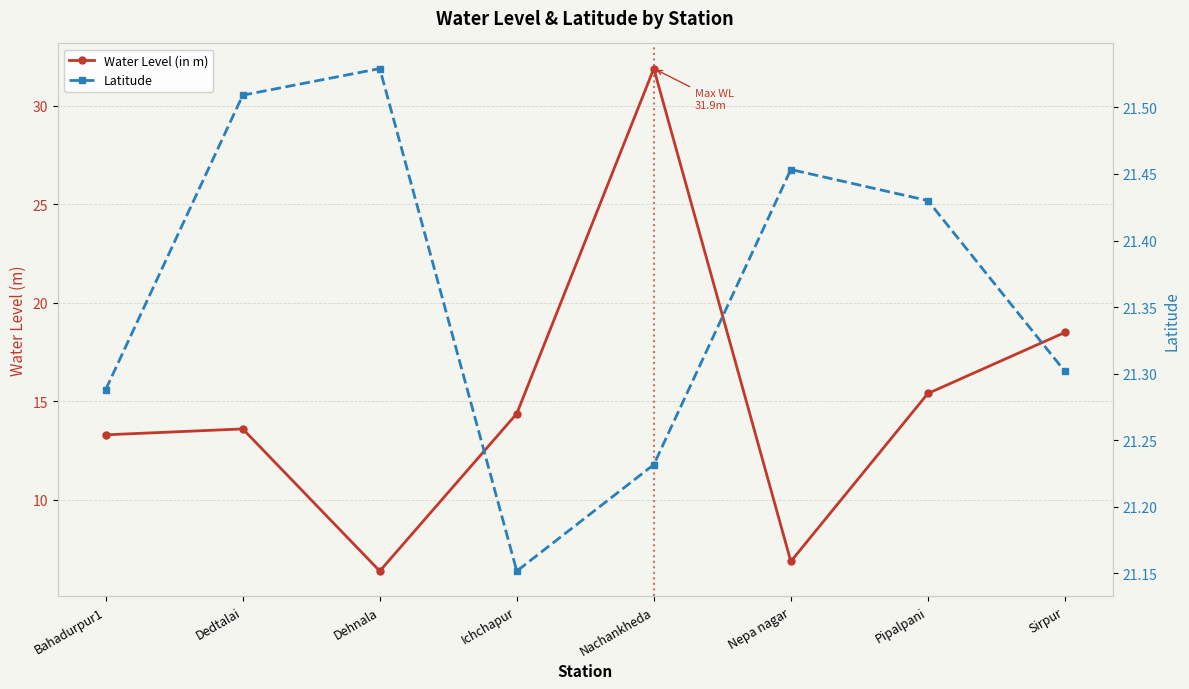

At which label is Water Level (in m) closest to 19?

Sirpur